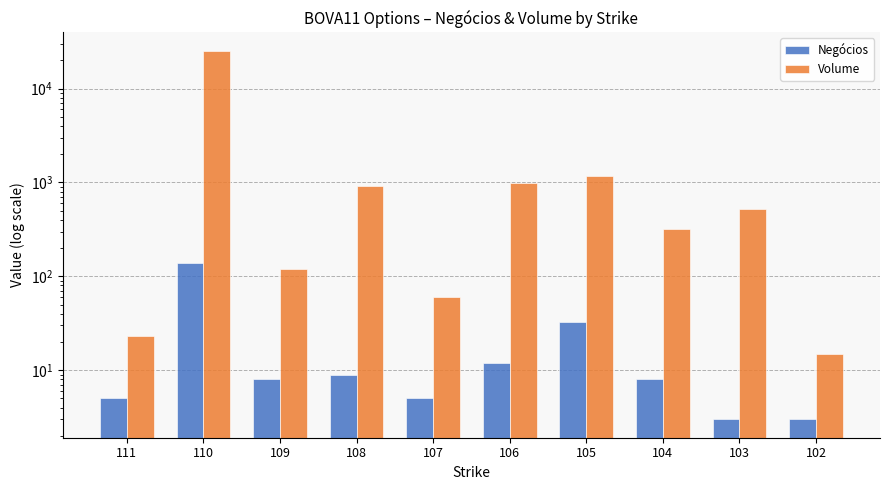

The Negócios series shows 3.4 at 111. True or false?

False